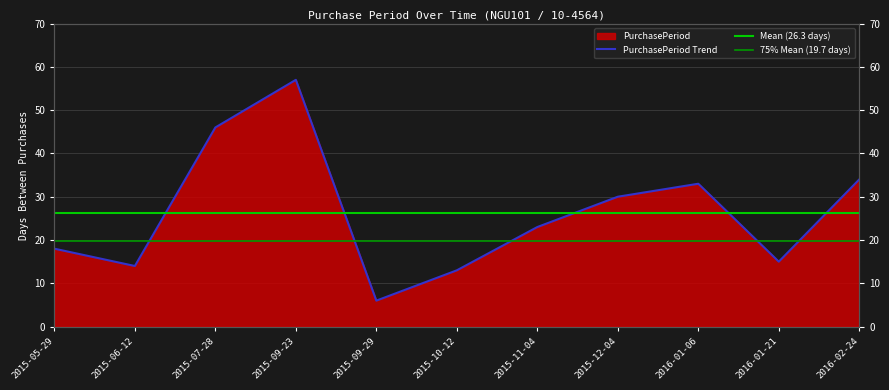

Reading right to left, extract all data points from this chart.

34	15	33	30	23	13	6	57	46	14	18